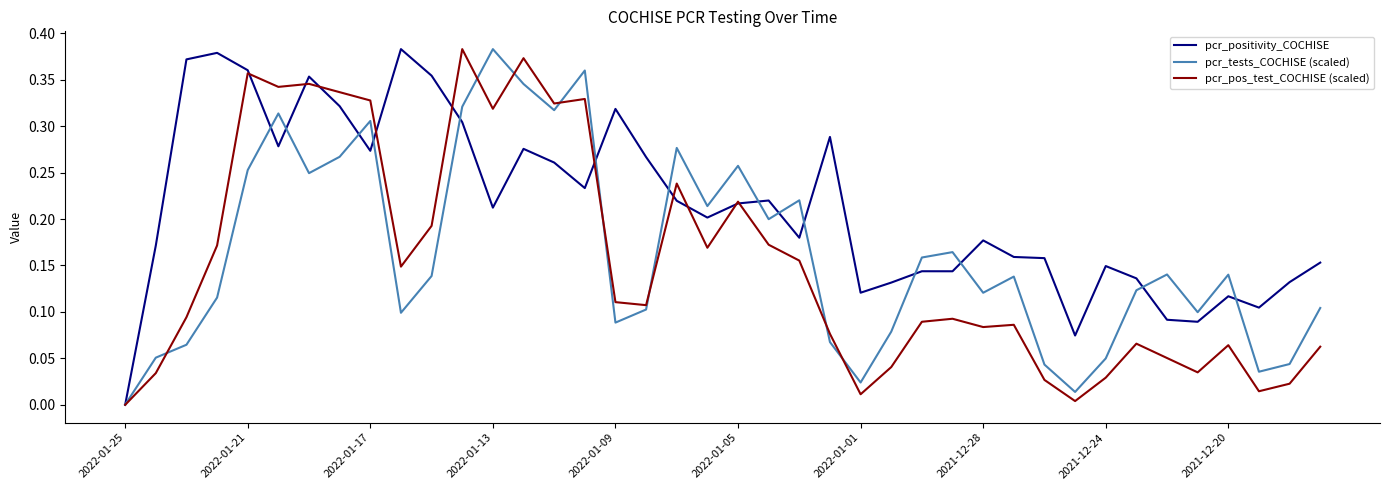

Rank the series by their average value, from highest to lowest.

pcr_positivity_COCHISE, pcr_tests_COCHISE (scaled), pcr_pos_test_COCHISE (scaled)